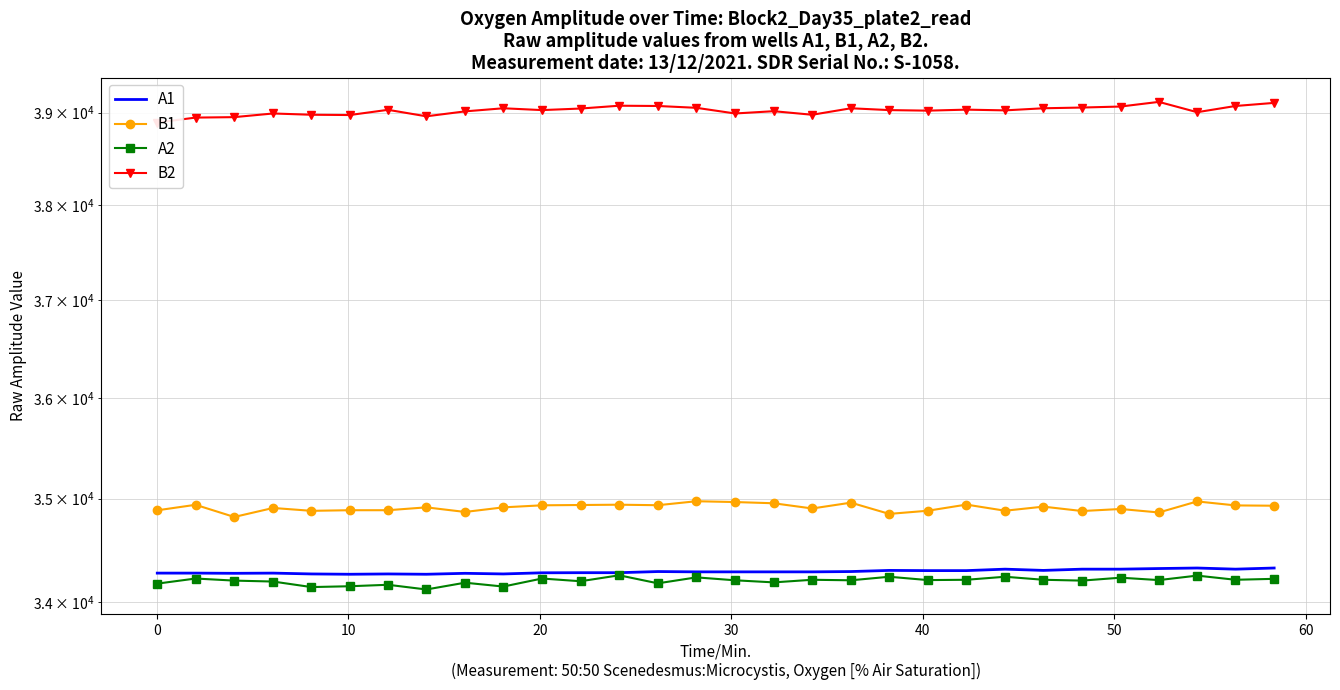

Does the chart have visible grid lines?

Yes